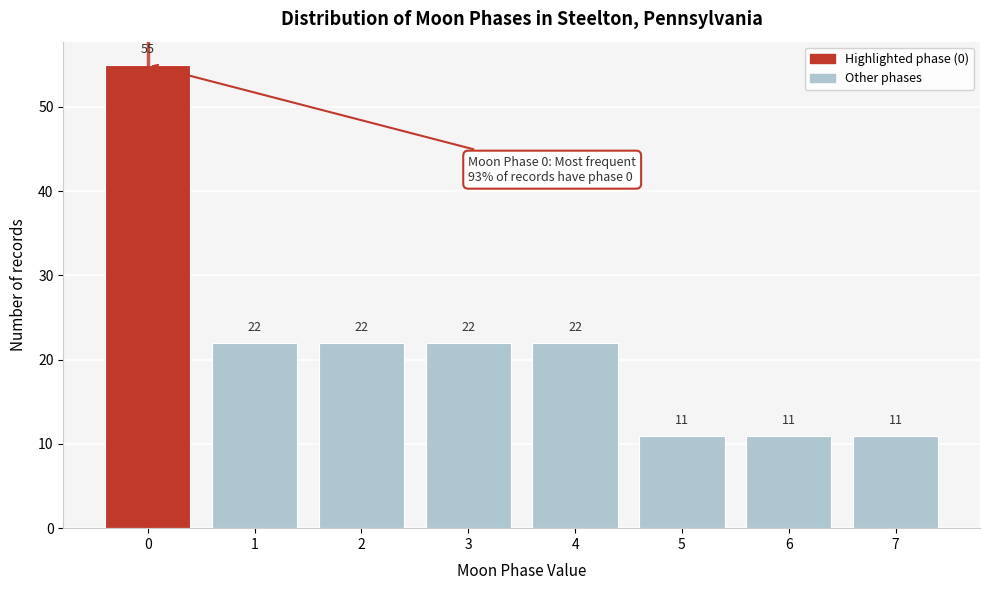

Reading right to left, what are all the values shown in this chart?

11	11	11	22	22	22	22	55